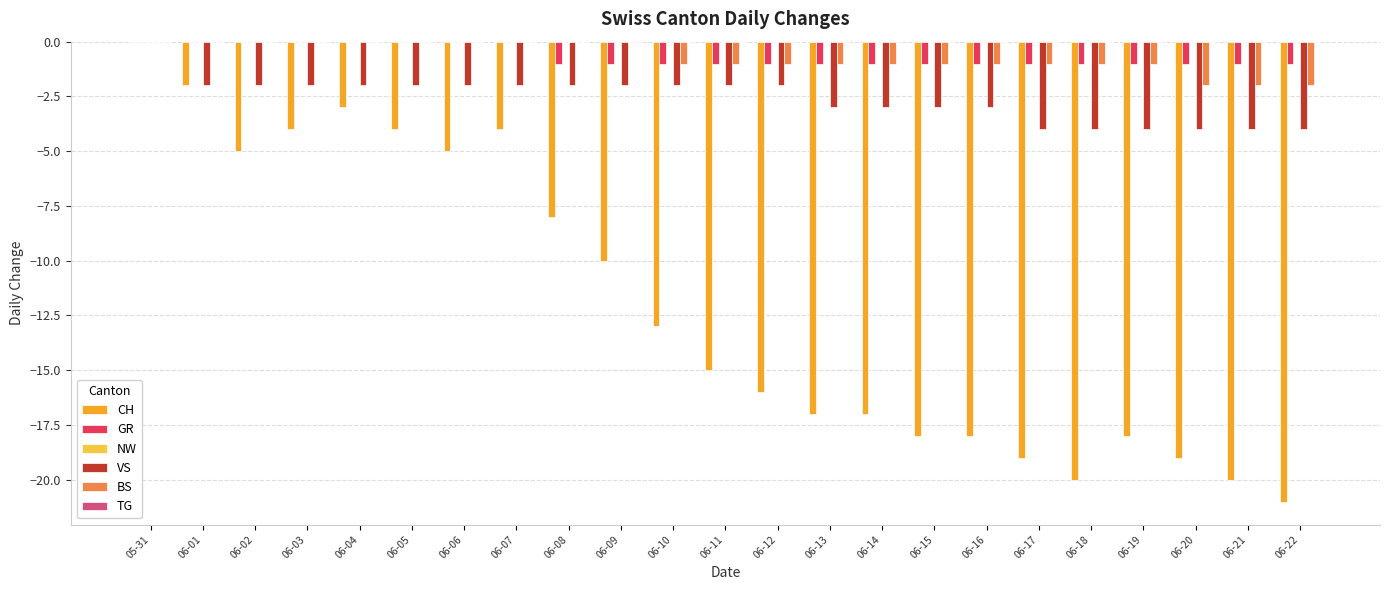

Does the chart contain stacked bars?

No